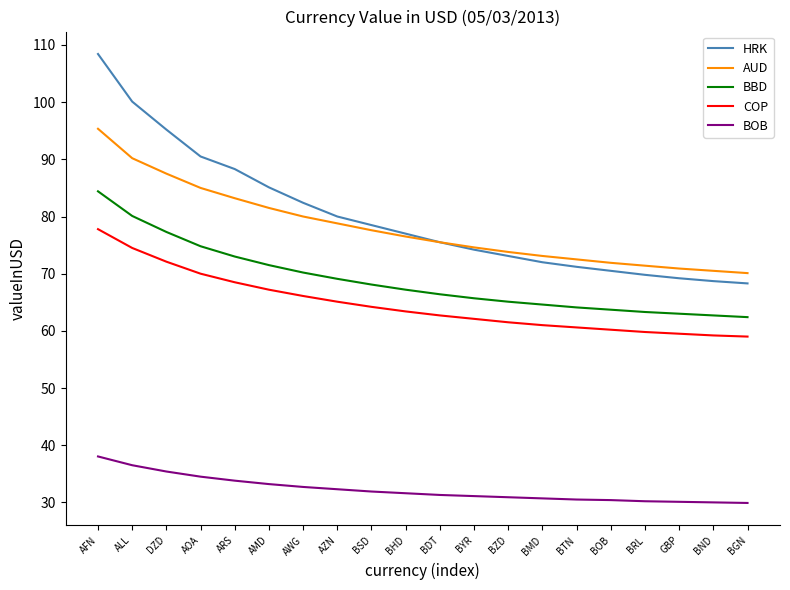

What is the total value across all series at BGN?

289.7